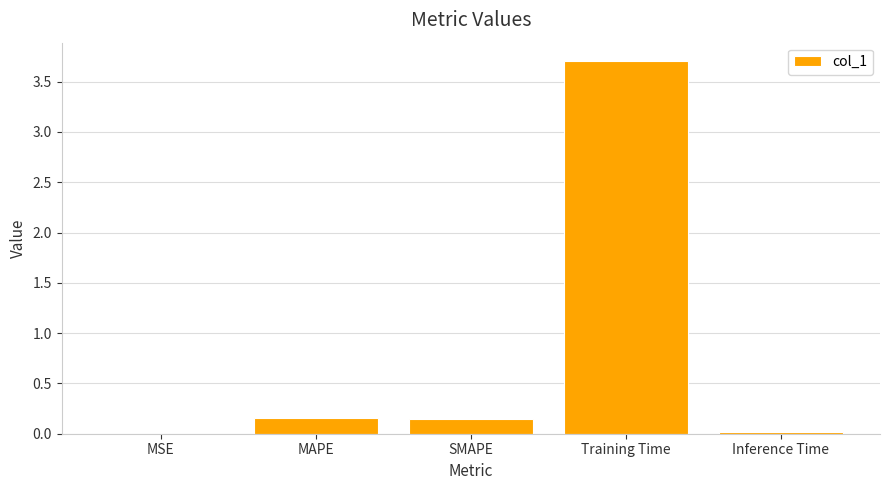

Which label corresponds to the largest value in the chart?

Training Time